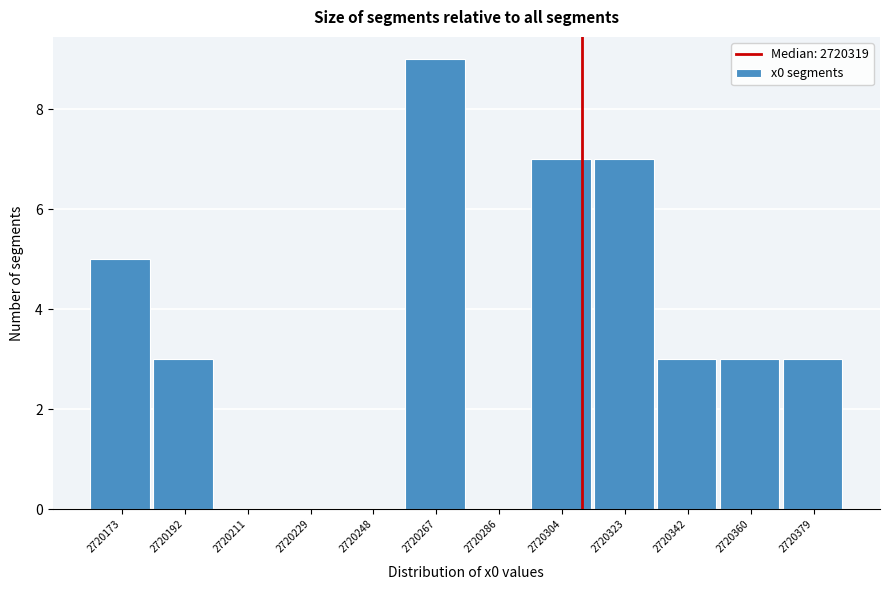

Reading left to right, what are all the values shown in this chart?

2720173=5	2720192=3	2720211=0	2720229=0	2720248=0	2720267=9	2720286=0	2720304=7	2720323=7	2720342=3	2720360=3	2720379=3